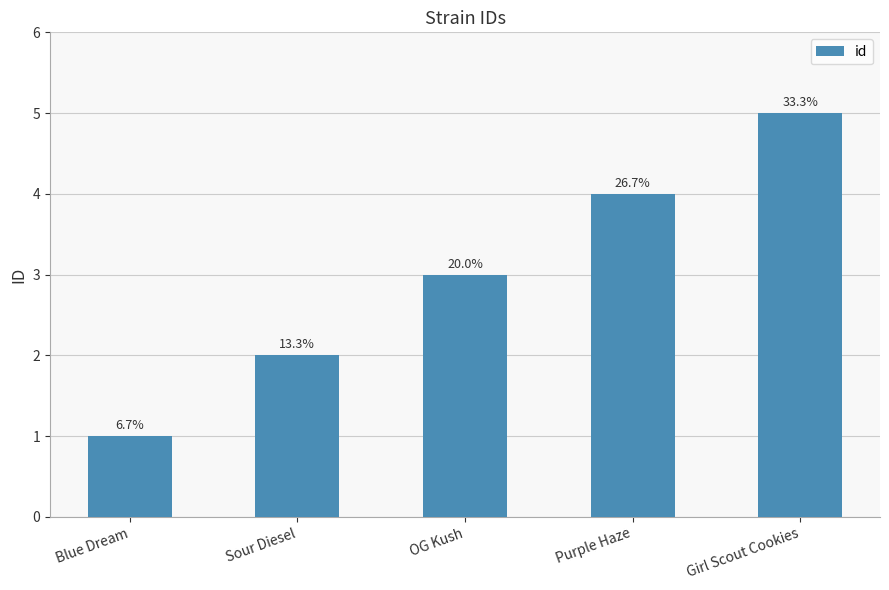

Are the bars horizontal?

No